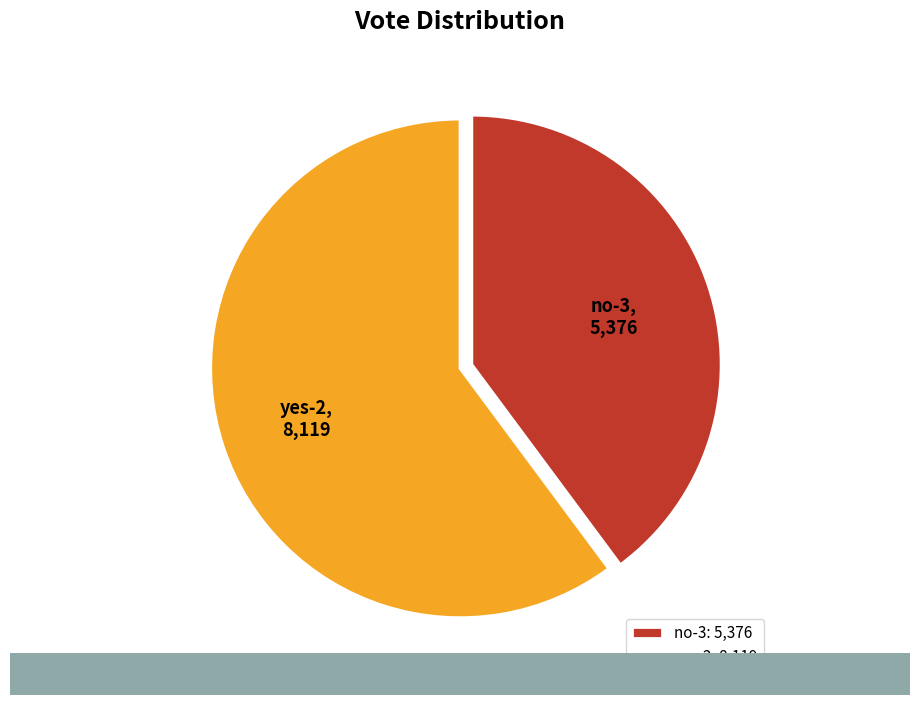

The yes-2 slice represents 60% of the pie. True or false?

True